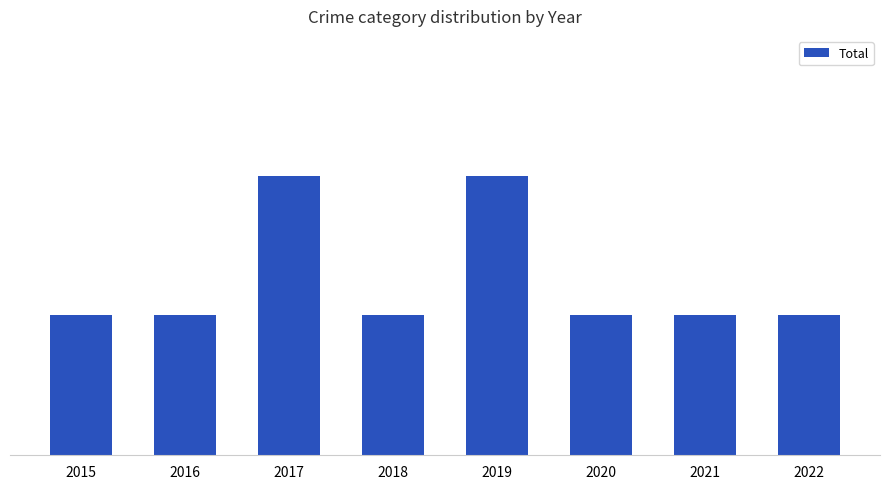

Does the chart contain any negative values?

No